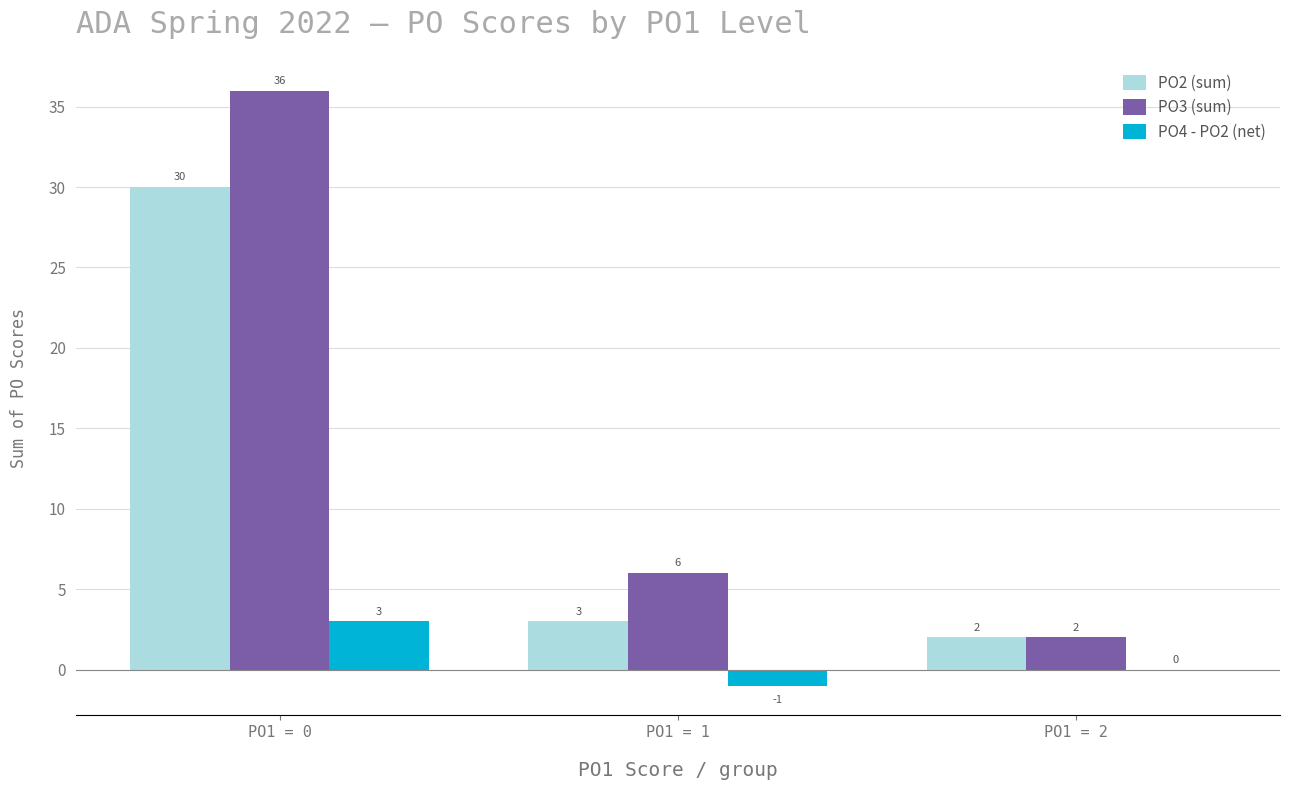

Which series has the widest spread of values?

PO3 (sum)